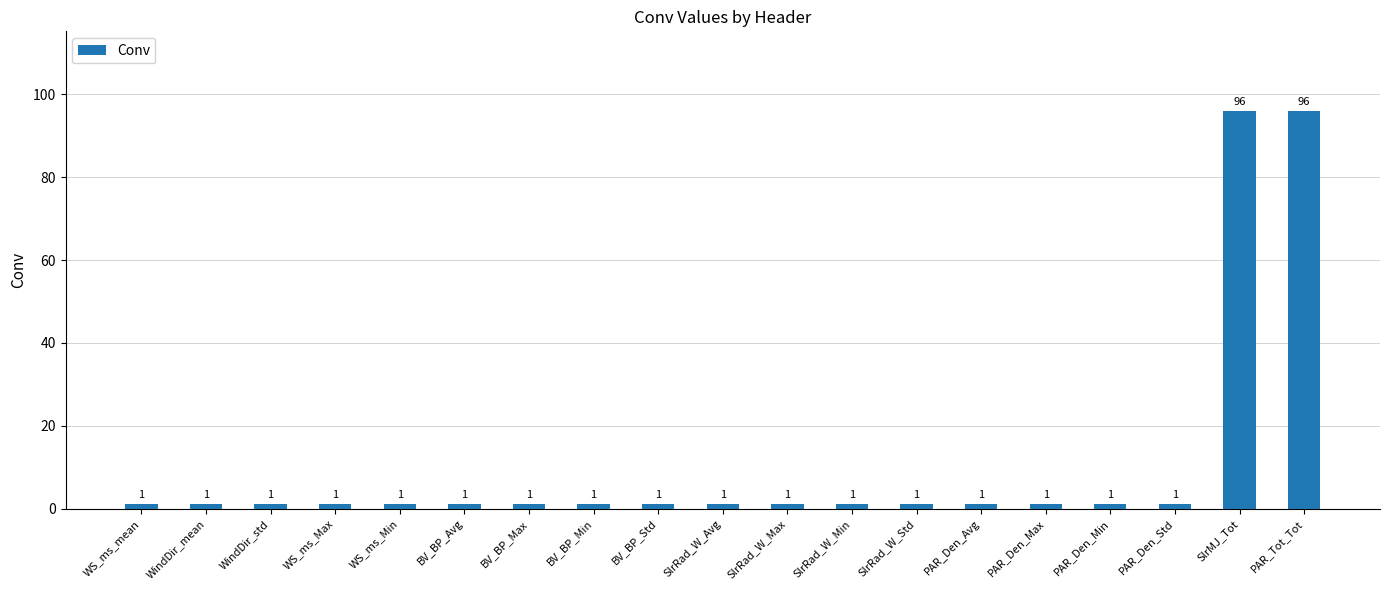

The chart shows a value of 1 at PAR_Den_Avg. True or false?

True